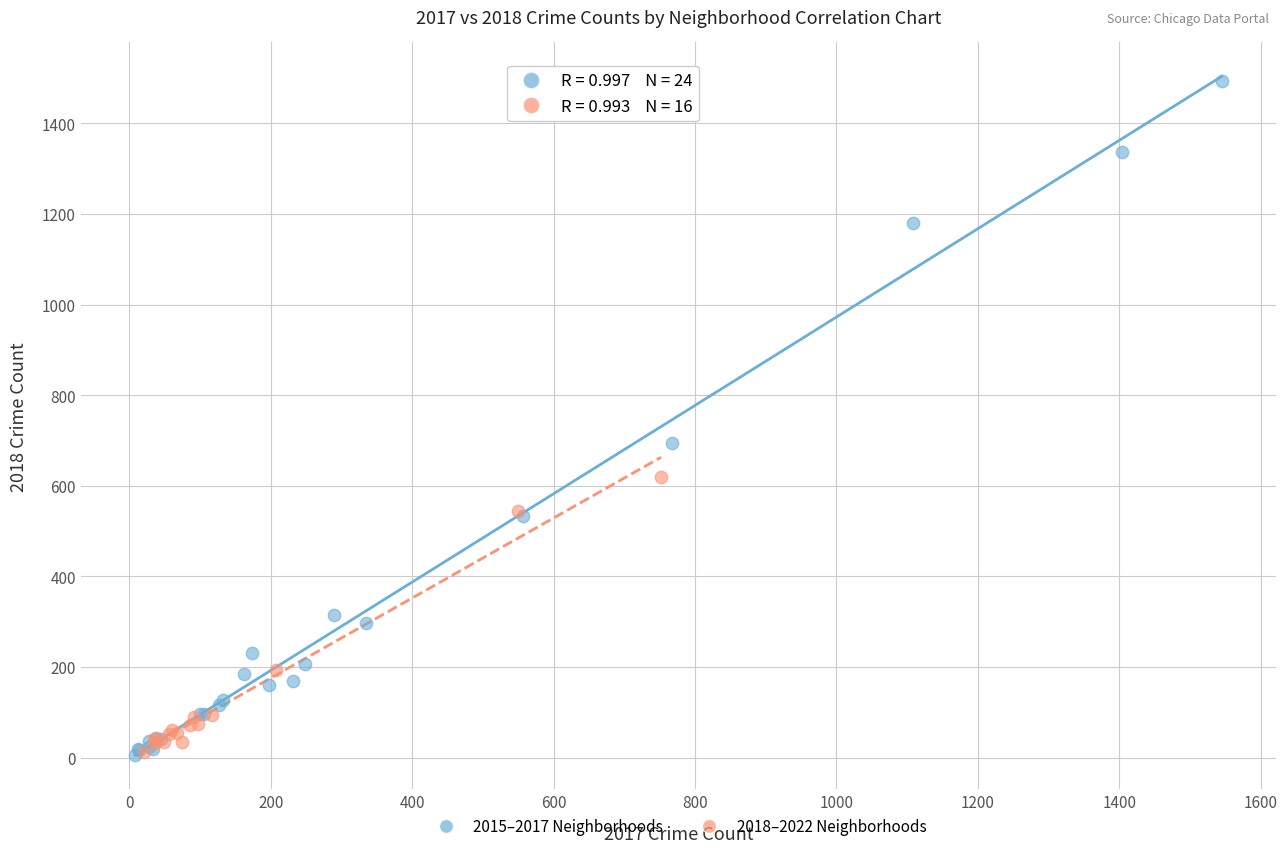

Which series has the widest spread of Y values?

2015–2017 Neighborhoods